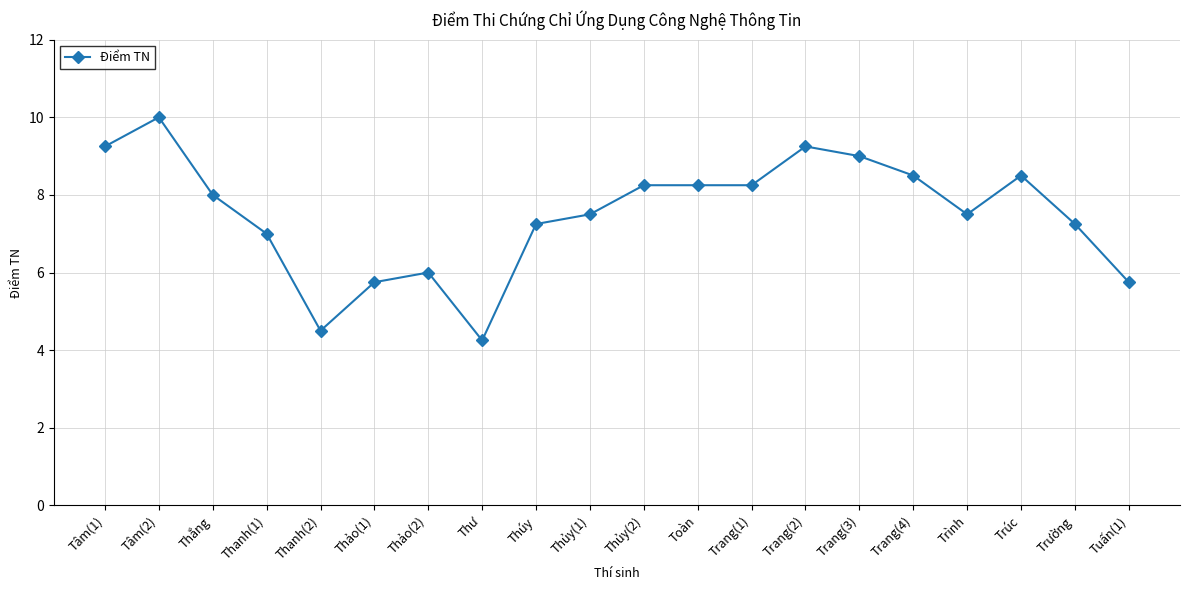

What is the sum of all values?

150.0